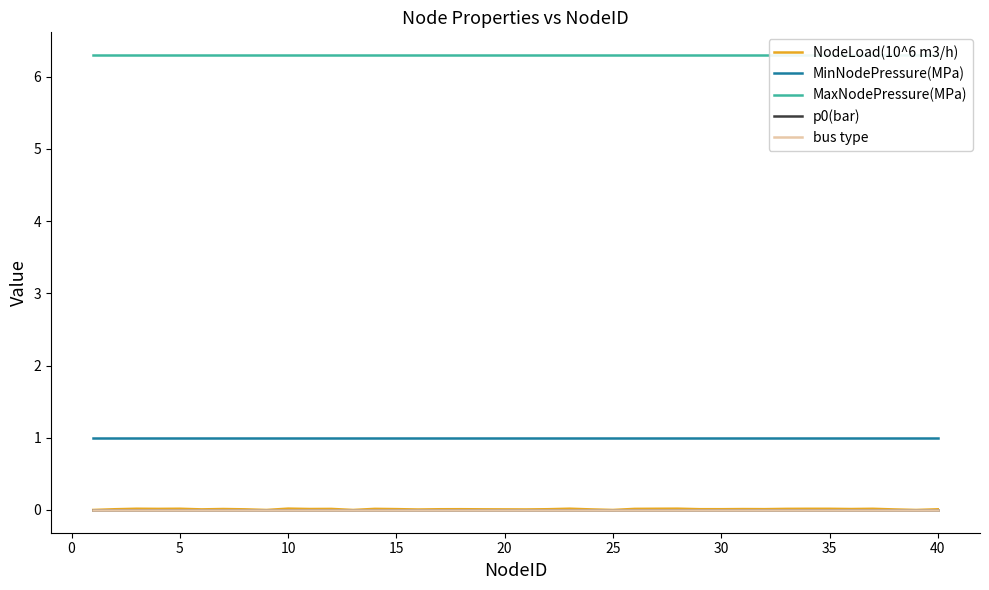

Is the value of bus type at 38 greater than the value of MinNodePressure(MPa) at 20?

No